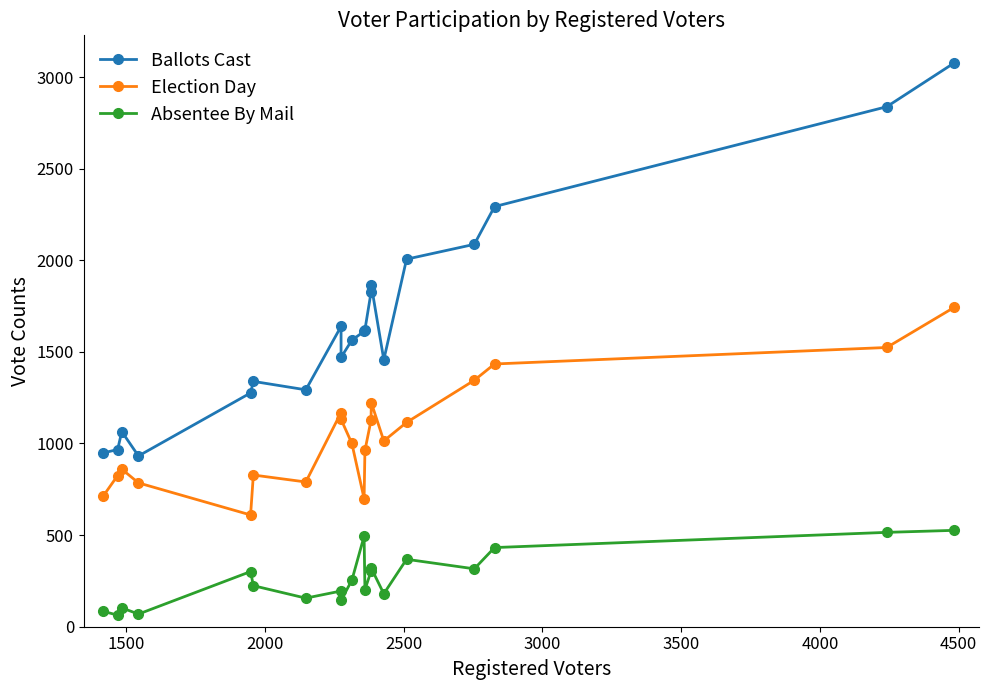

How many interior local peaks does the Ballots Cast series have?

4